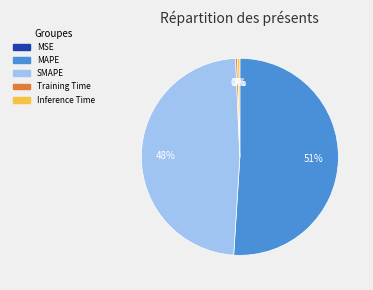

Combined, do MAPE and Training Time account for over 50%?

Yes